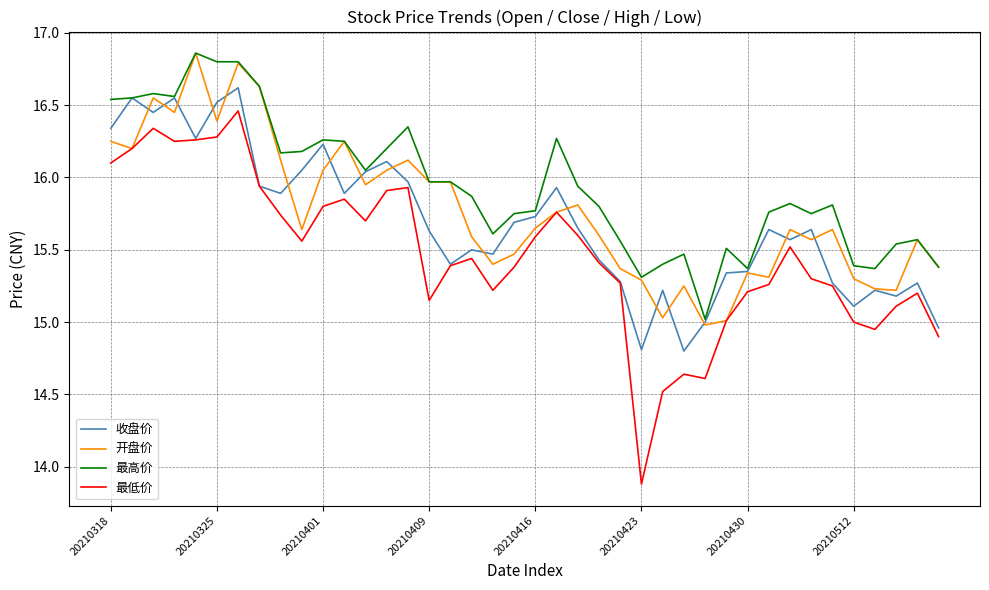

Which series has the largest total across all categories?

最高价